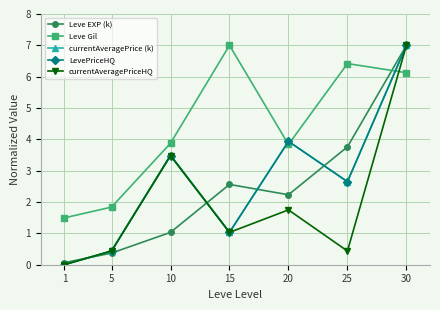

How many data points in LevePriceHQ are above 2?

4